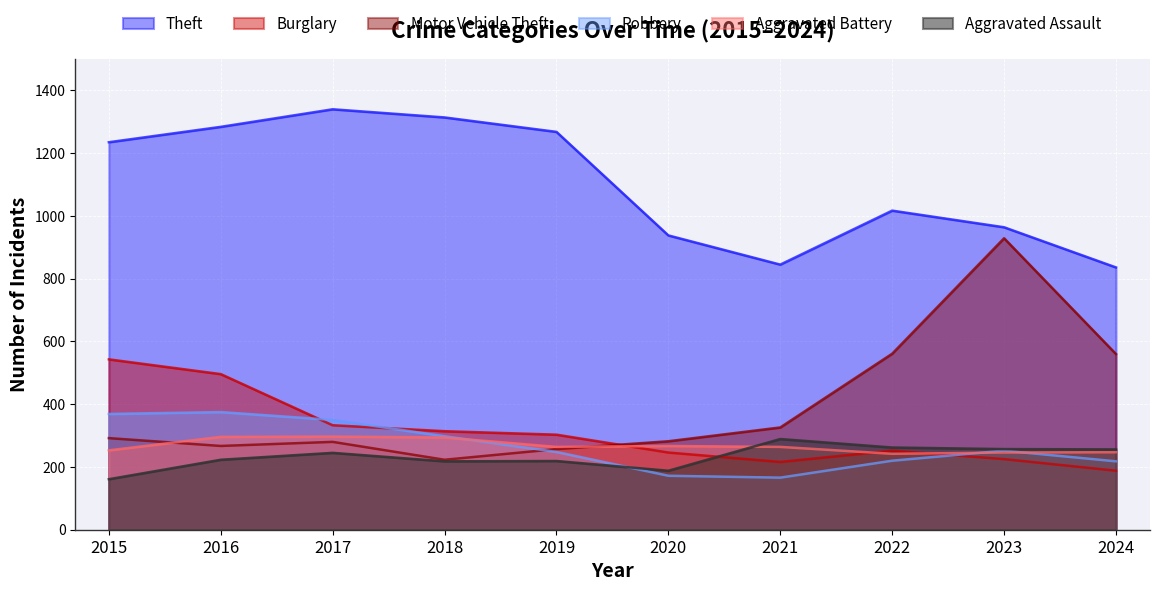

Which category has the highest value across all series?

2017